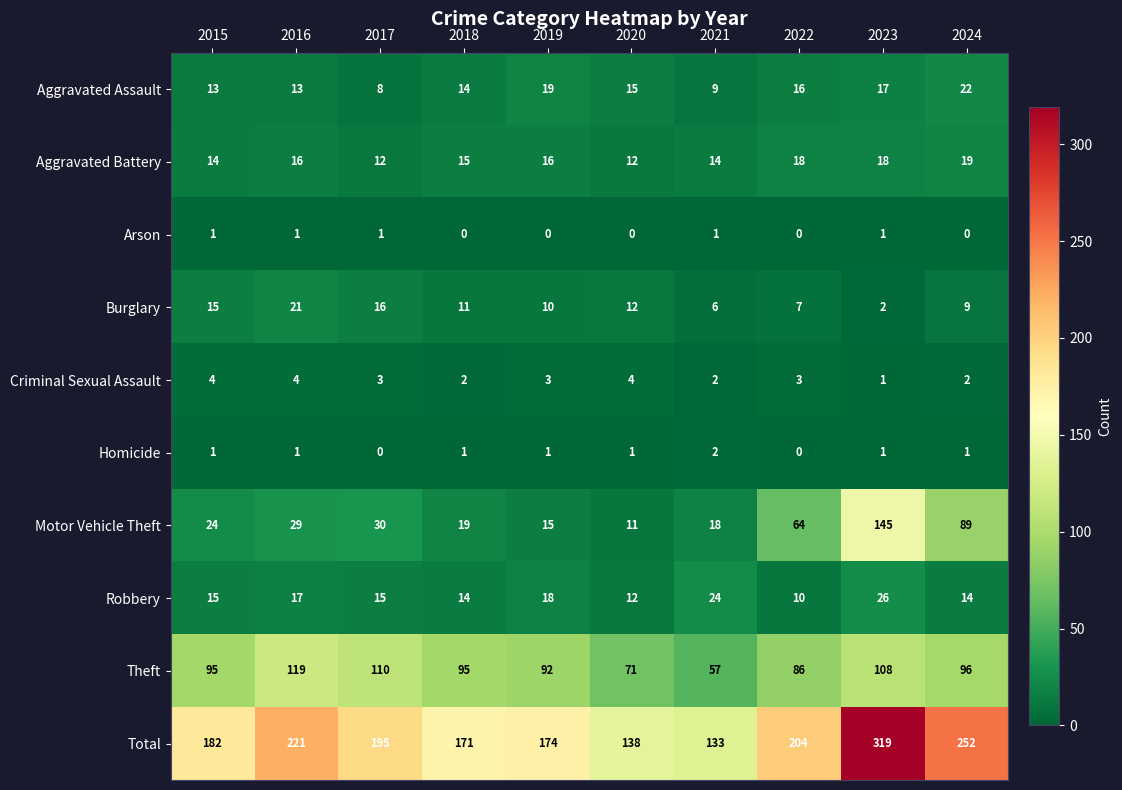

What is the difference between the Total values at 2017 and 2021?

62